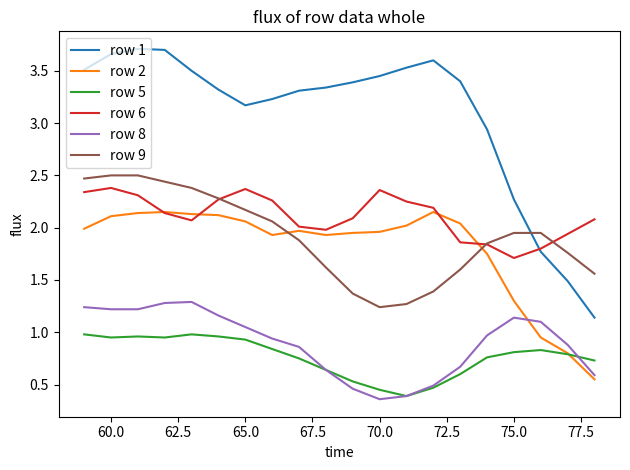

List the series in order of their peak value, lowest first.

row 5, row 8, row 2, row 6, row 9, row 1